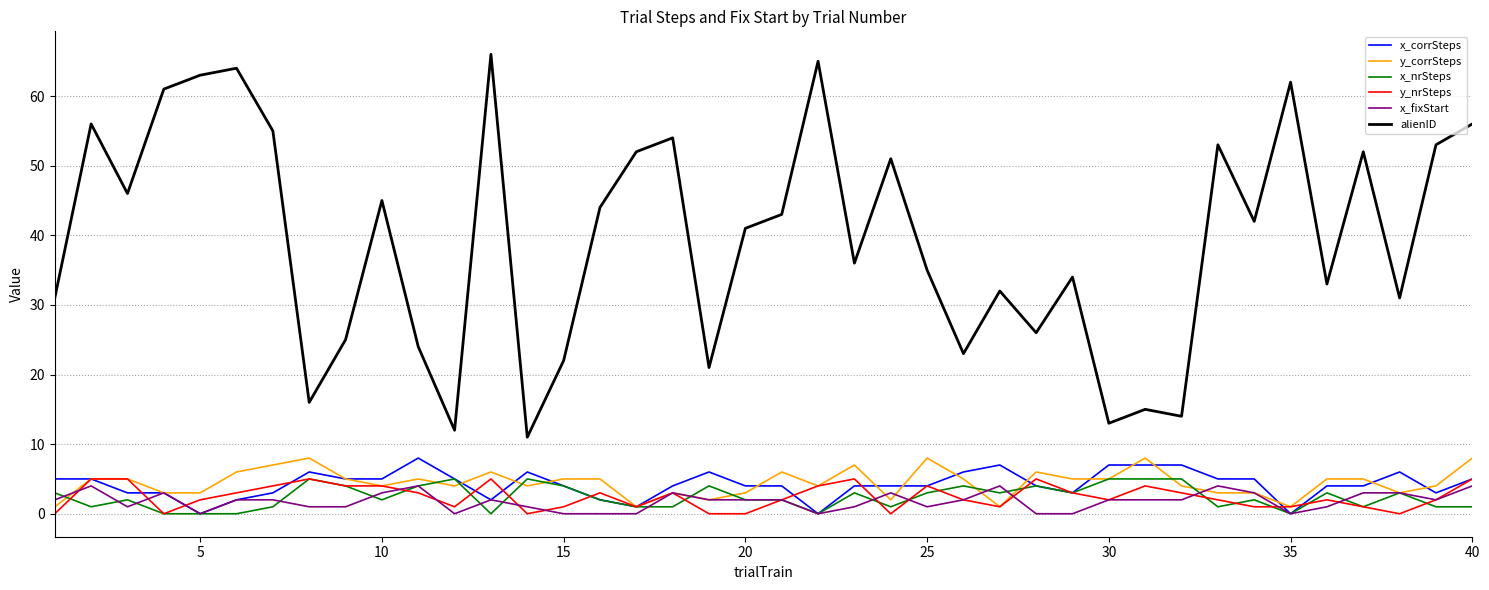

True or false: alienID and y_nrSteps intersect in this chart.

False